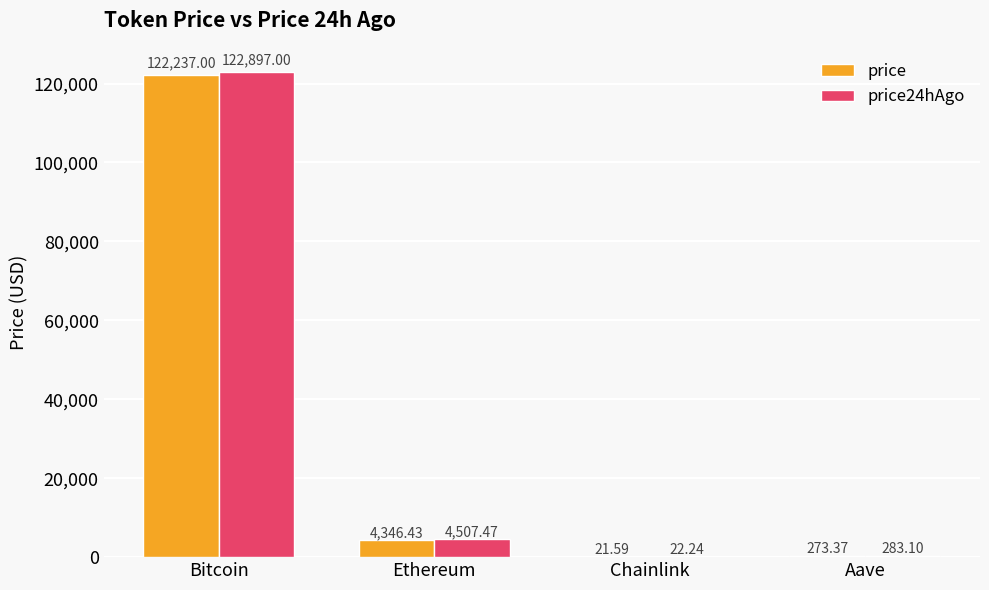

Which series has the largest total across all categories?

price24hAgo